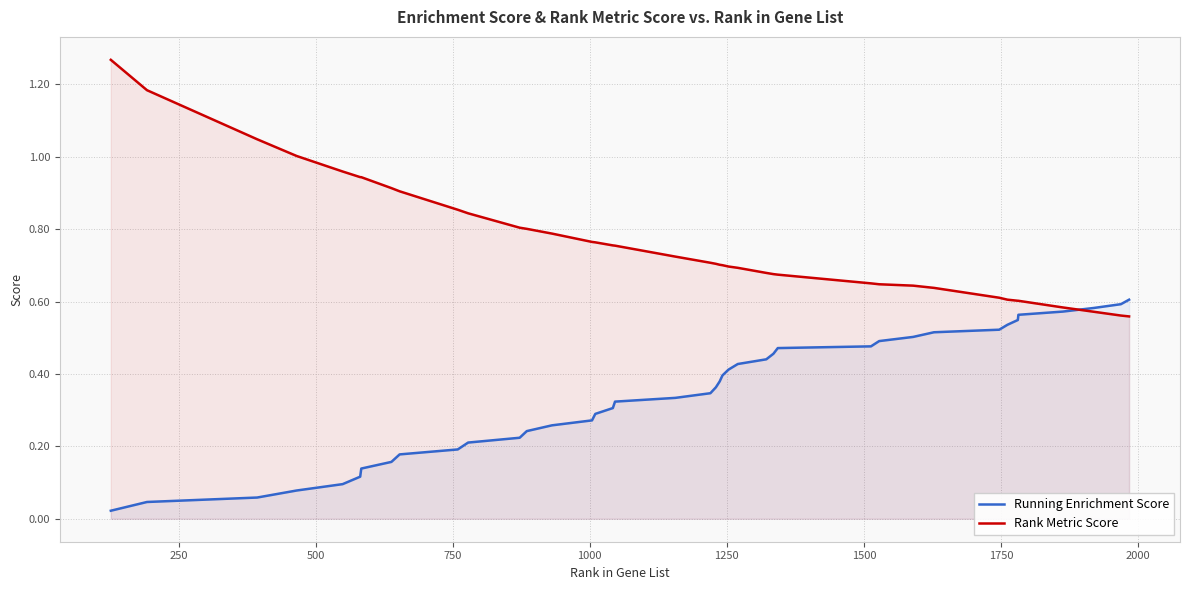

True or false: Running Enrichment Score has more than 2 points higher than both neighbors.

False